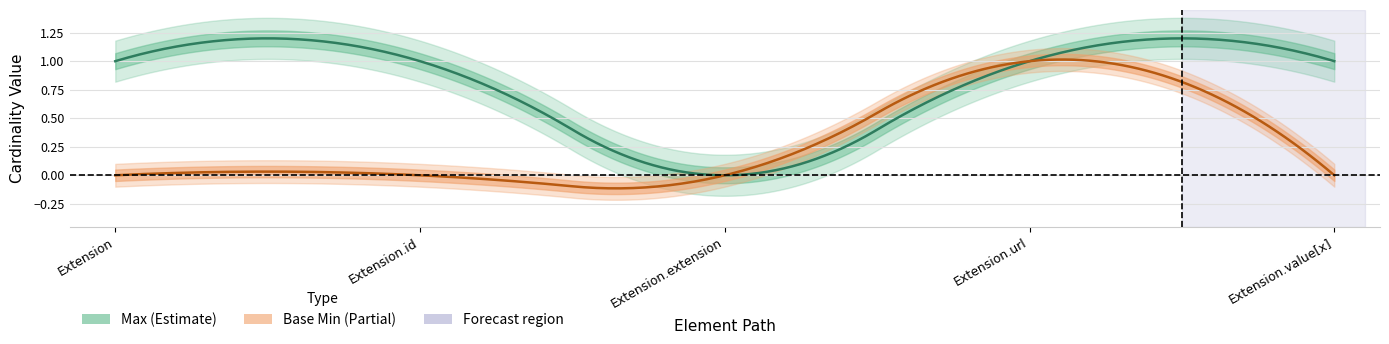

How many values in the Max series are below 1?

1